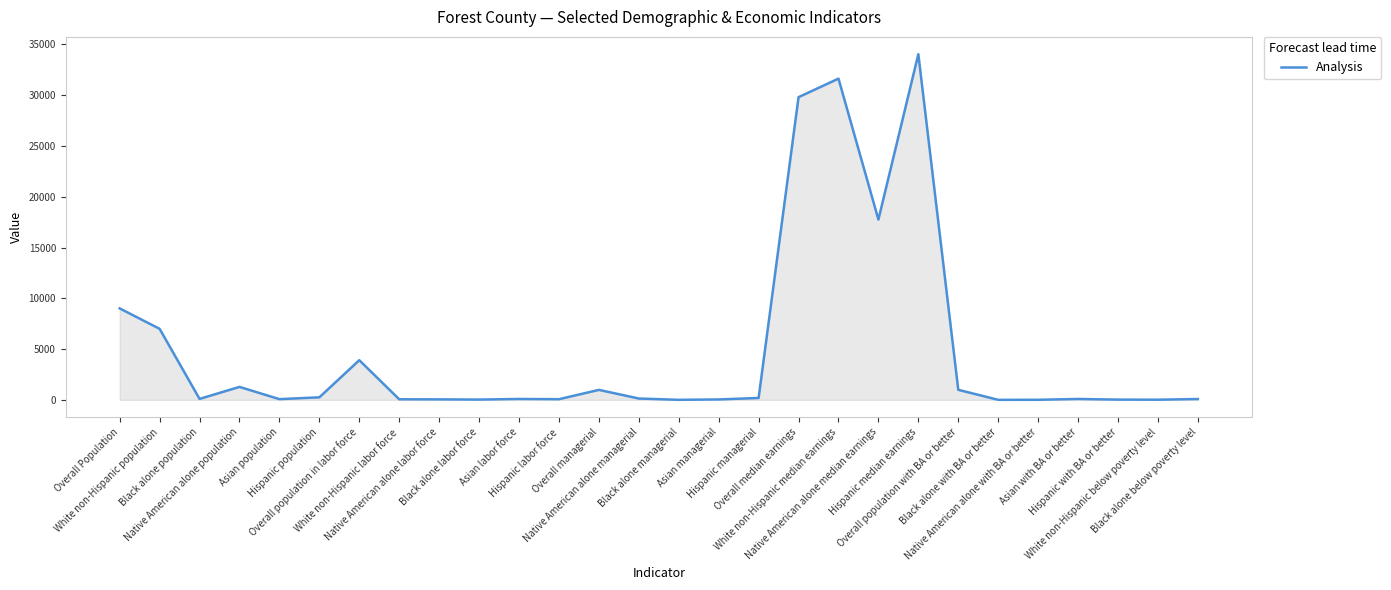

What is the difference between the maximum and minimum values?

34038.0